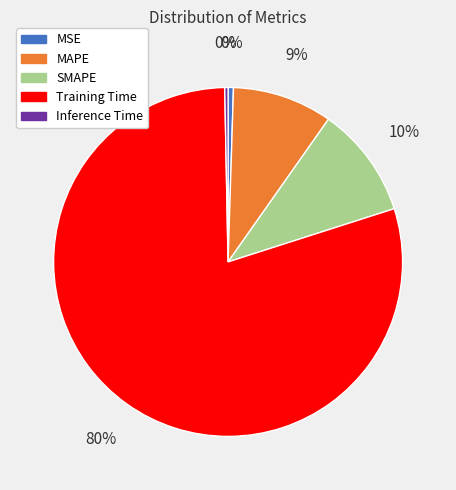

Count the number of slices in the pie.

5